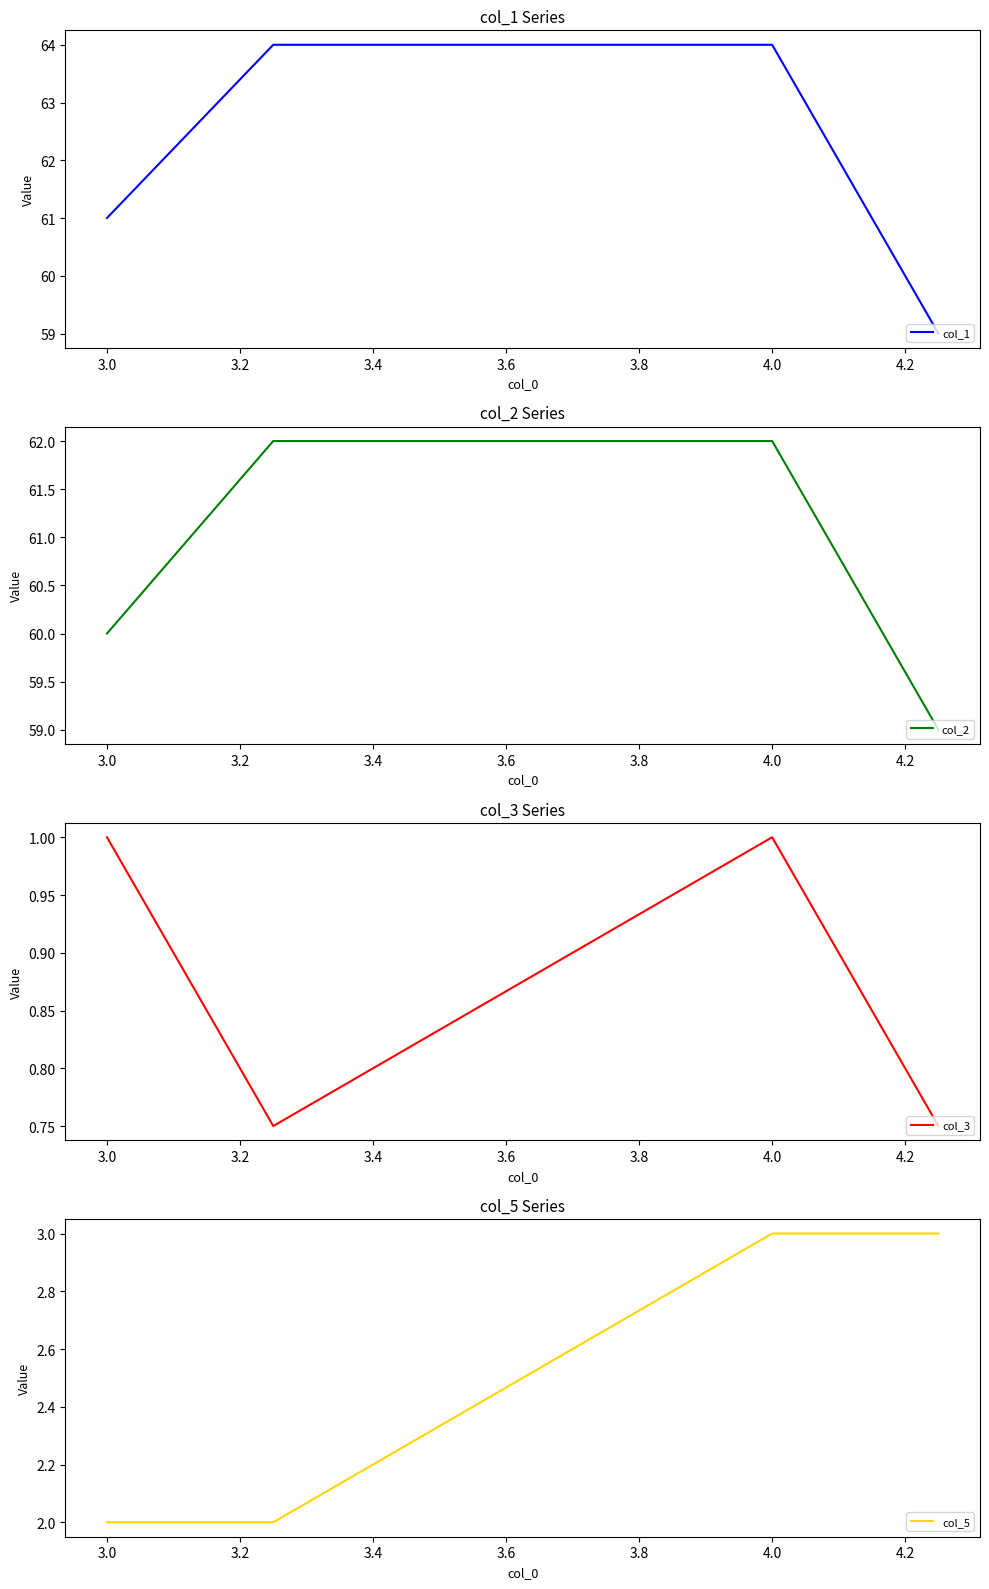

Is it true that col_1 equals 44 at 4.0?

False